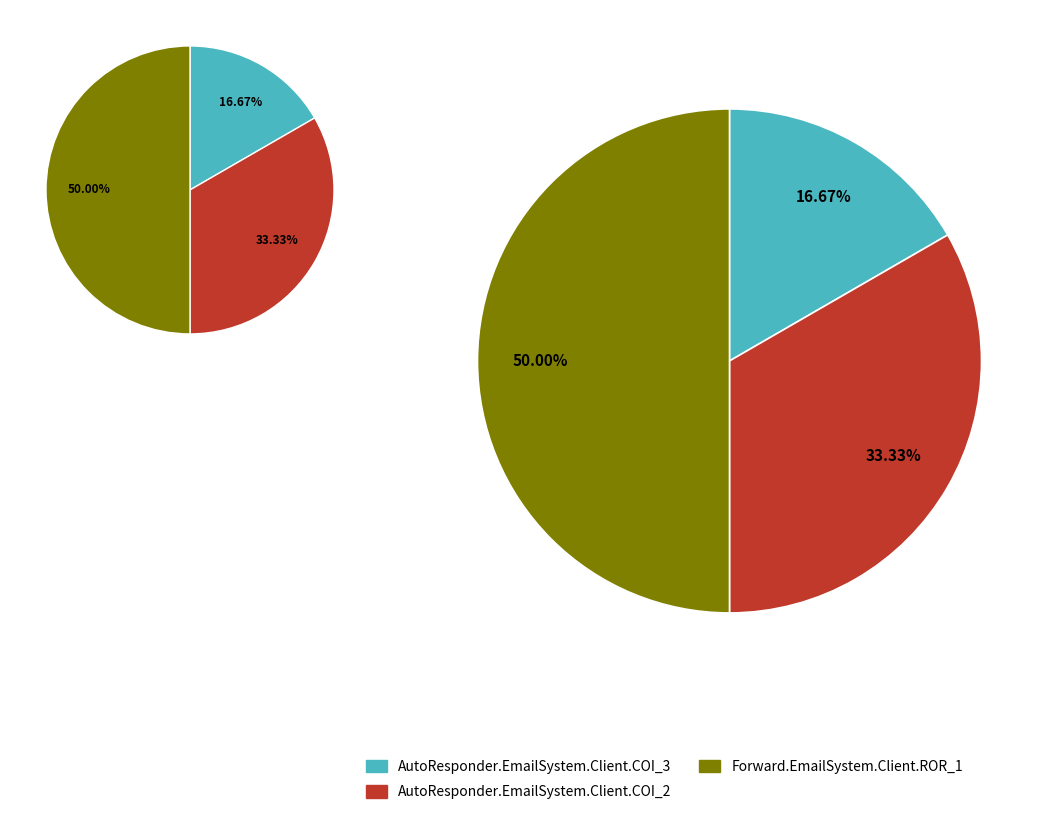

How many slices are in this pie chart?

3